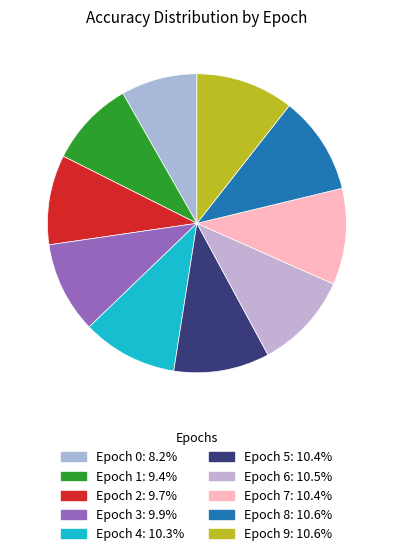

Which category has the biggest portion of the pie?

Epoch 8